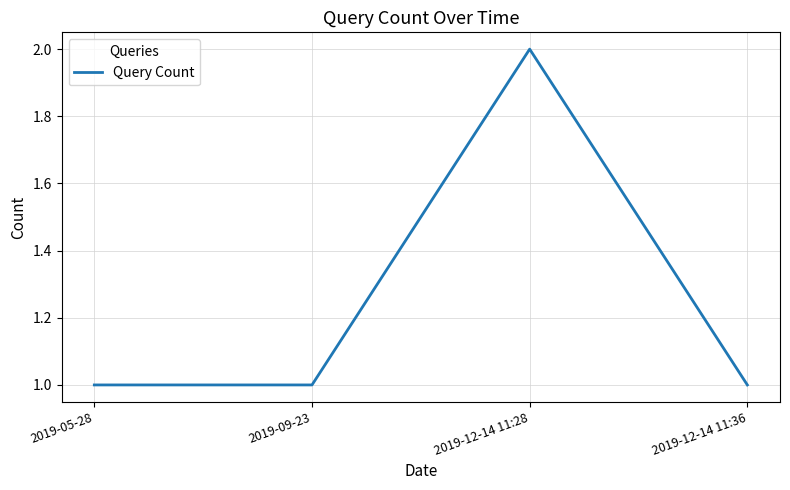

What position from the right is 2019-09-23?

3